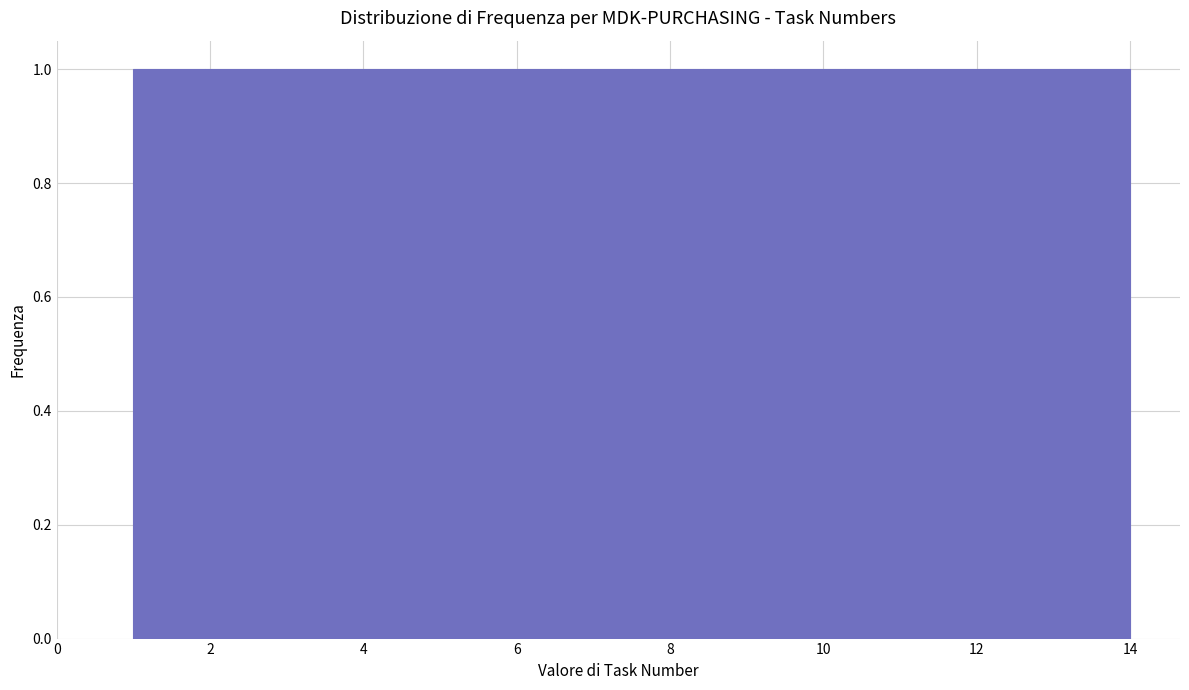

How tall is the bar that spans 12.2 to 13.0 on the x-axis? Neither the bar edges nor the heights are printed on the chart, so give them approximately, as read against the axes.

1